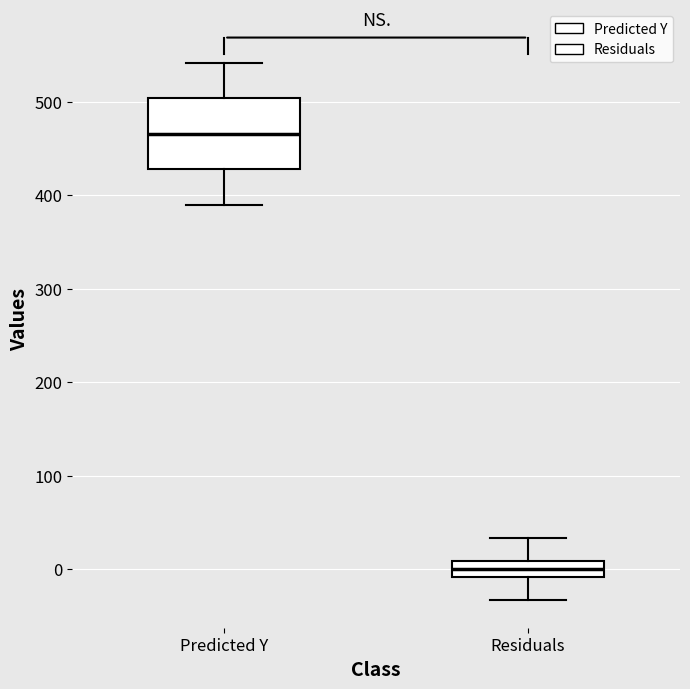

Which box has the highest median line?

Predicted Y